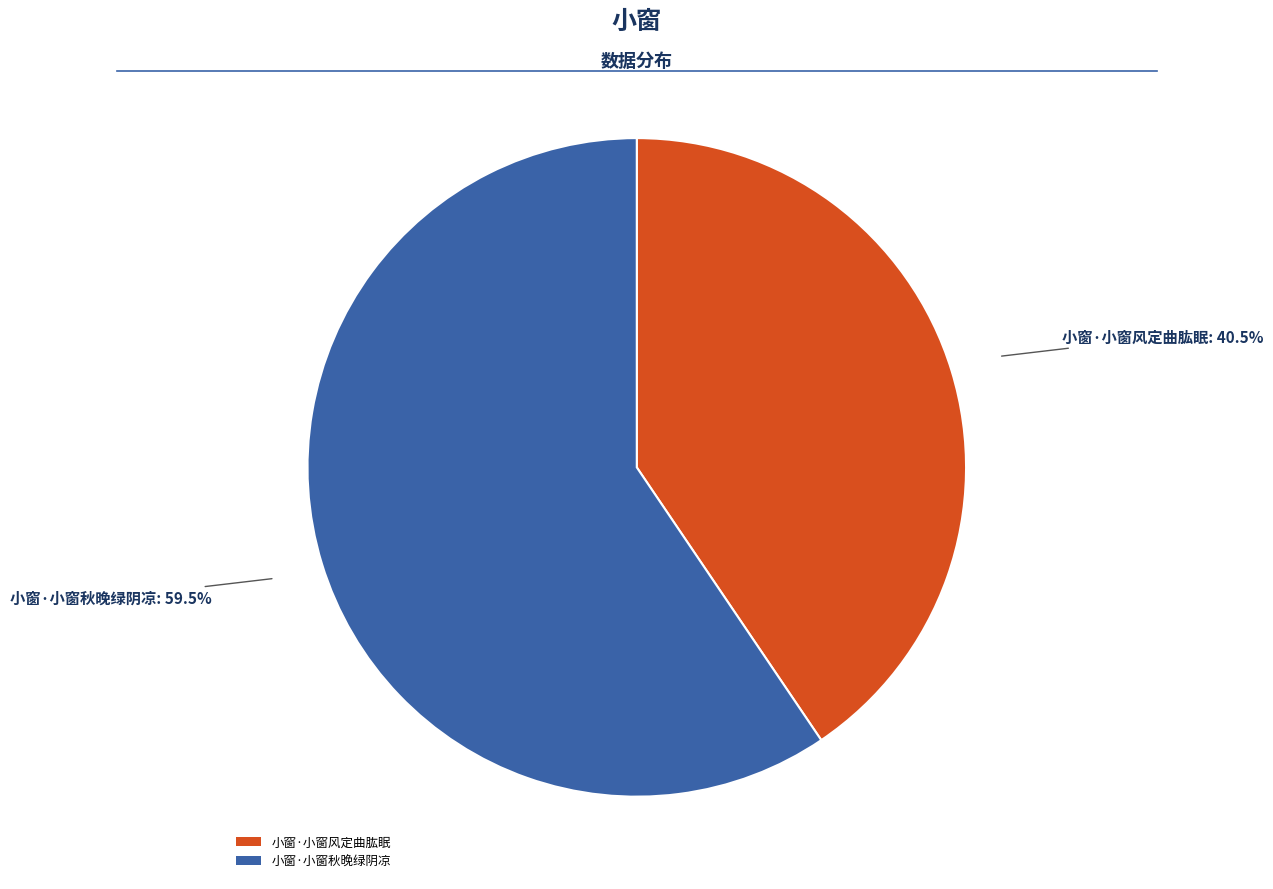

Which has a higher value, 小窗·小窗秋晚绿阴凉 or 小窗·小窗风定曲肱眠?

小窗·小窗秋晚绿阴凉